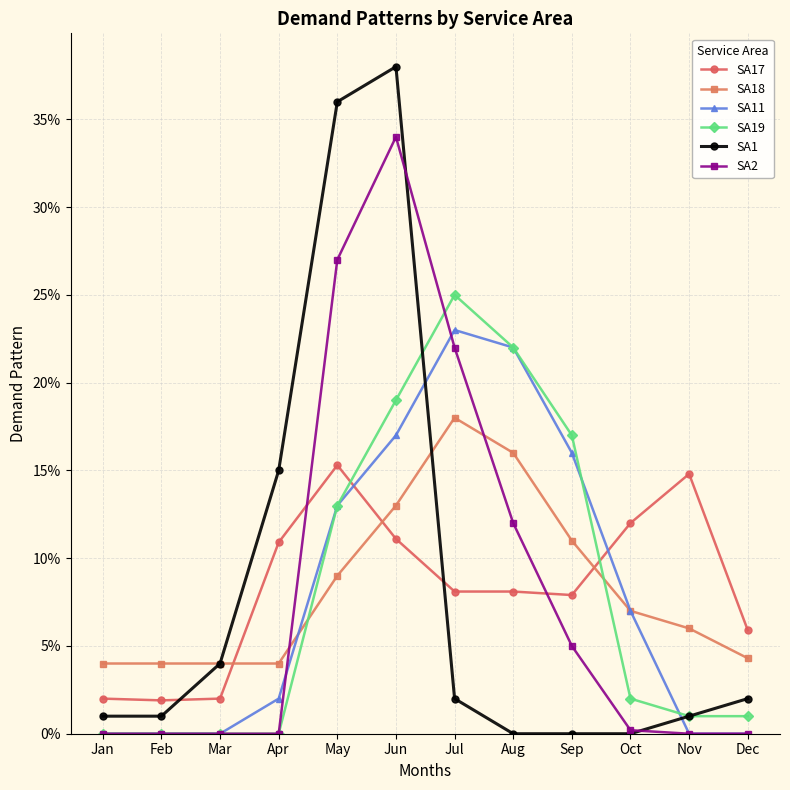

Reading left to right, list all the values displayed in this chart.

SA17: Jan=0.0	Feb=0.0	Mar=0.0	Apr=0.1	May=0.2	Jun=0.1	Jul=0.1	Aug=0.1	Sep=0.1	Oct=0.1	Nov=0.1	Dec=0.1
SA18: Jan=0.0	Feb=0.0	Mar=0.0	Apr=0.0	May=0.1	Jun=0.1	Jul=0.2	Aug=0.2	Sep=0.1	Oct=0.1	Nov=0.1	Dec=0.0
SA11: Jan=0.0	Feb=0.0	Mar=0.0	Apr=0.0	May=0.1	Jun=0.2	Jul=0.2	Aug=0.2	Sep=0.2	Oct=0.1	Nov=0.0	Dec=0.0
SA19: Jan=0.0	Feb=0.0	Mar=0.0	Apr=0.0	May=0.1	Jun=0.2	Jul=0.2	Aug=0.2	Sep=0.2	Oct=0.0	Nov=0.0	Dec=0.0
SA1: Jan=0.0	Feb=0.0	Mar=0.0	Apr=0.1	May=0.4	Jun=0.4	Jul=0.0	Aug=0.0	Sep=0.0	Oct=0.0	Nov=0.0	Dec=0.0
SA2: Jan=0.0	Feb=0.0	Mar=0.0	Apr=0.0	May=0.3	Jun=0.3	Jul=0.2	Aug=0.1	Sep=0.1	Oct=0.0	Nov=0.0	Dec=0.0